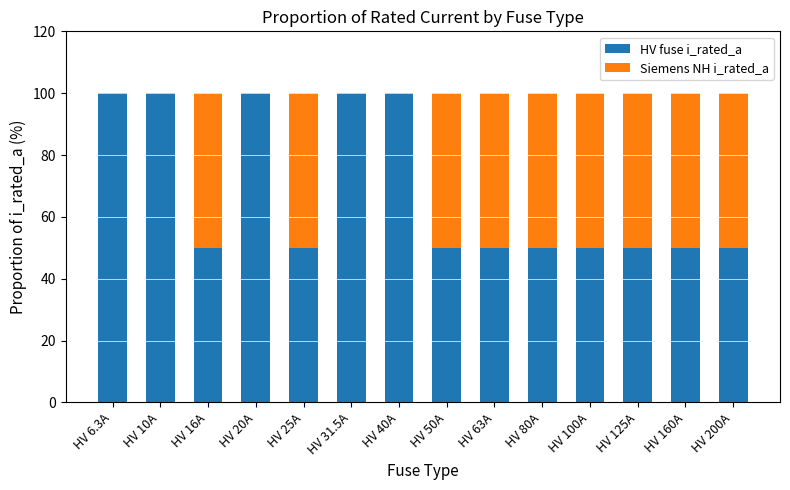

What is the total value across all series at HV 25A?

100